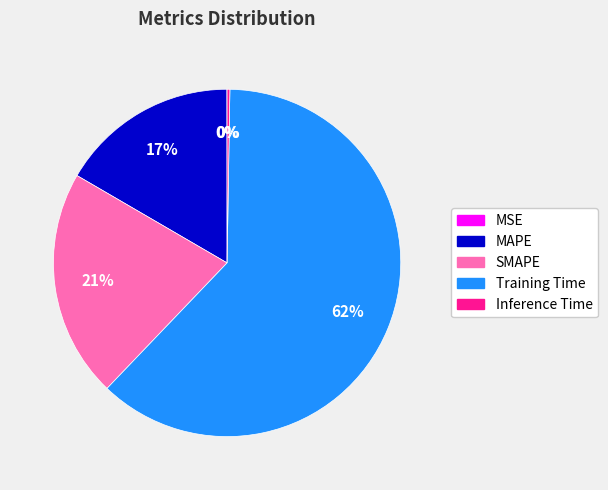

Do MAPE and SMAPE together represent more than half of the pie?

No